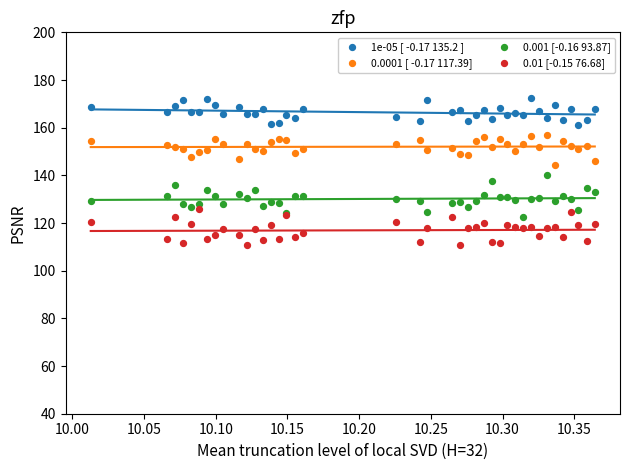

What is the X range (max minus min) for the scatter plot?

0.4